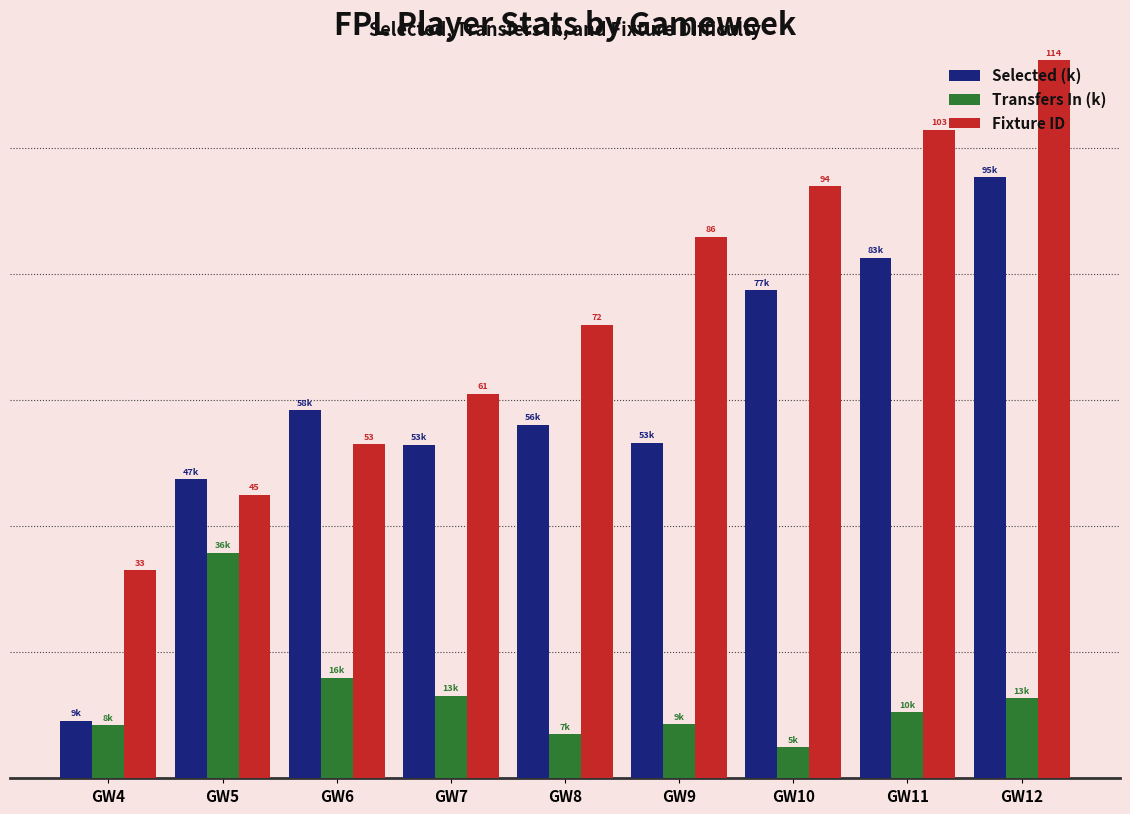

What is the value of the Transfers In (k) bar at the 2nd from the left?

35.8